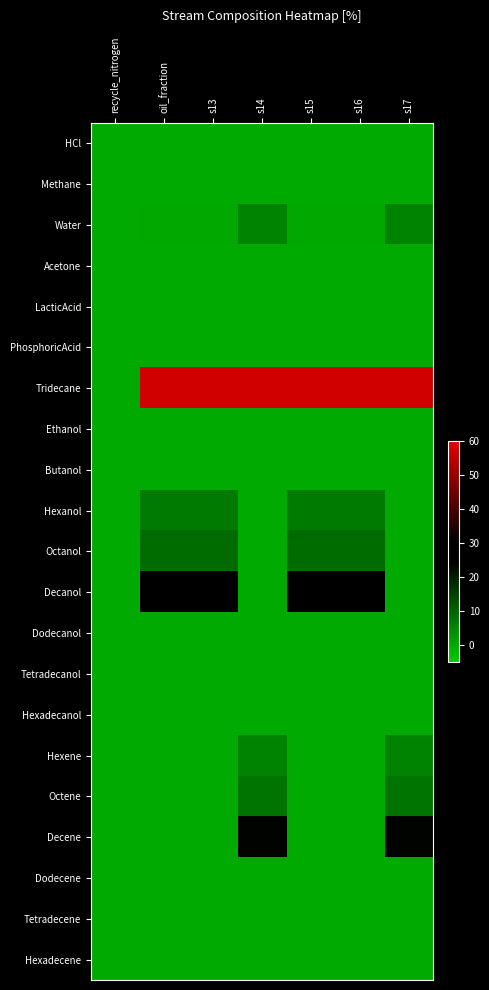

Between recycle_nitrogen and s13, which is larger?

recycle_nitrogen